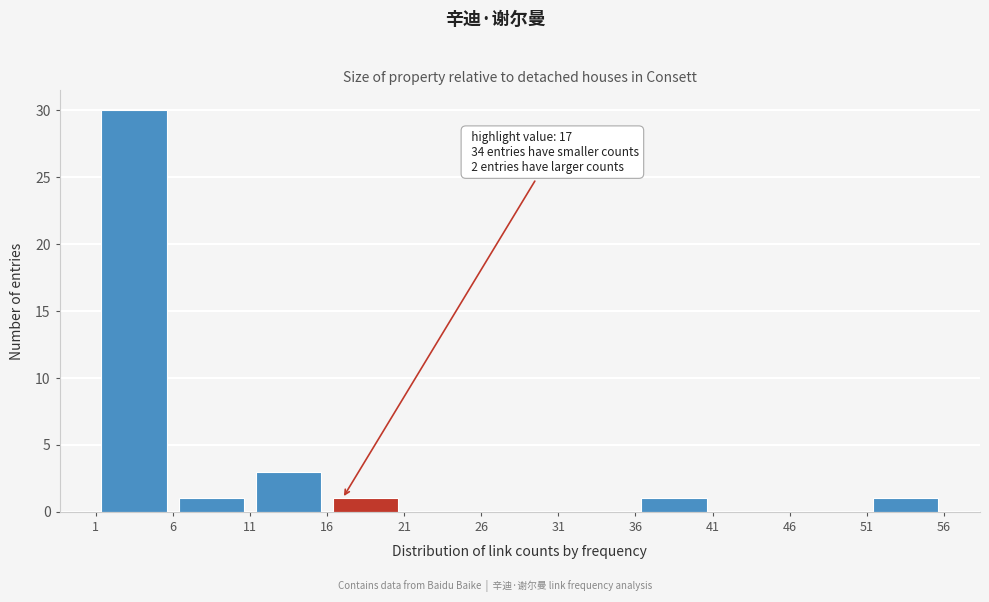

Over which range of the x-axis is the bar tallest?

1 to 6